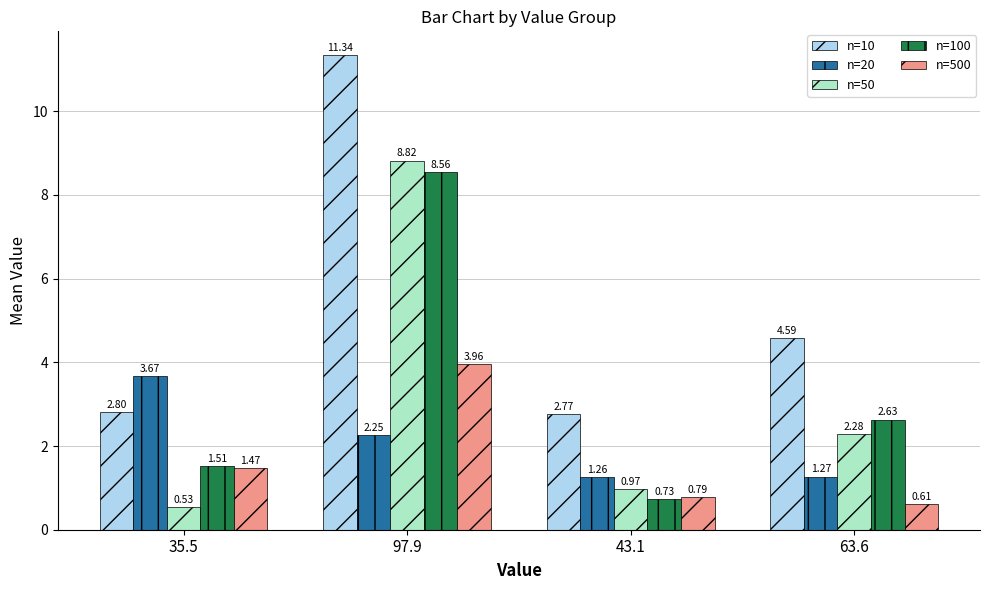

How many data points does each series have?

4